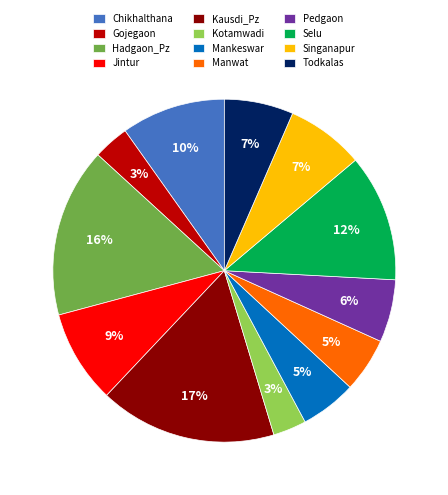

Do Kotamwadi and Gojegaon together represent more than half of the pie?

No